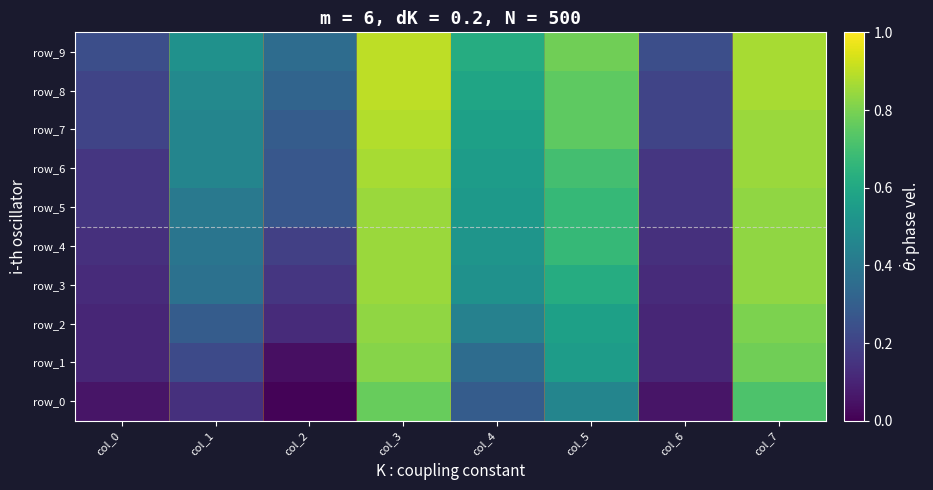

Reading left to right, what are all the values shown in this chart?

row_0: col_0=0.1	col_1=0.1	col_2=0.0	col_3=0.8	col_4=0.3	col_5=0.5	col_6=0.1	col_7=0.7
row_1: col_0=0.1	col_1=0.2	col_2=0.0	col_3=0.8	col_4=0.4	col_5=0.6	col_6=0.1	col_7=0.8
row_2: col_0=0.1	col_1=0.3	col_2=0.1	col_3=0.8	col_4=0.4	col_5=0.6	col_6=0.1	col_7=0.8
row_3: col_0=0.1	col_1=0.4	col_2=0.2	col_3=0.9	col_4=0.5	col_5=0.6	col_6=0.1	col_7=0.8
row_4: col_0=0.1	col_1=0.4	col_2=0.2	col_3=0.9	col_4=0.5	col_5=0.7	col_6=0.1	col_7=0.8
row_5: col_0=0.2	col_1=0.4	col_2=0.3	col_3=0.9	col_4=0.5	col_5=0.7	col_6=0.2	col_7=0.8
row_6: col_0=0.2	col_1=0.5	col_2=0.3	col_3=0.9	col_4=0.6	col_5=0.7	col_6=0.2	col_7=0.9
row_7: col_0=0.2	col_1=0.5	col_2=0.3	col_3=0.9	col_4=0.6	col_5=0.8	col_6=0.2	col_7=0.9
row_8: col_0=0.2	col_1=0.5	col_2=0.3	col_3=0.9	col_4=0.6	col_5=0.8	col_6=0.2	col_7=0.9
row_9: col_0=0.2	col_1=0.5	col_2=0.4	col_3=0.9	col_4=0.6	col_5=0.8	col_6=0.2	col_7=0.9